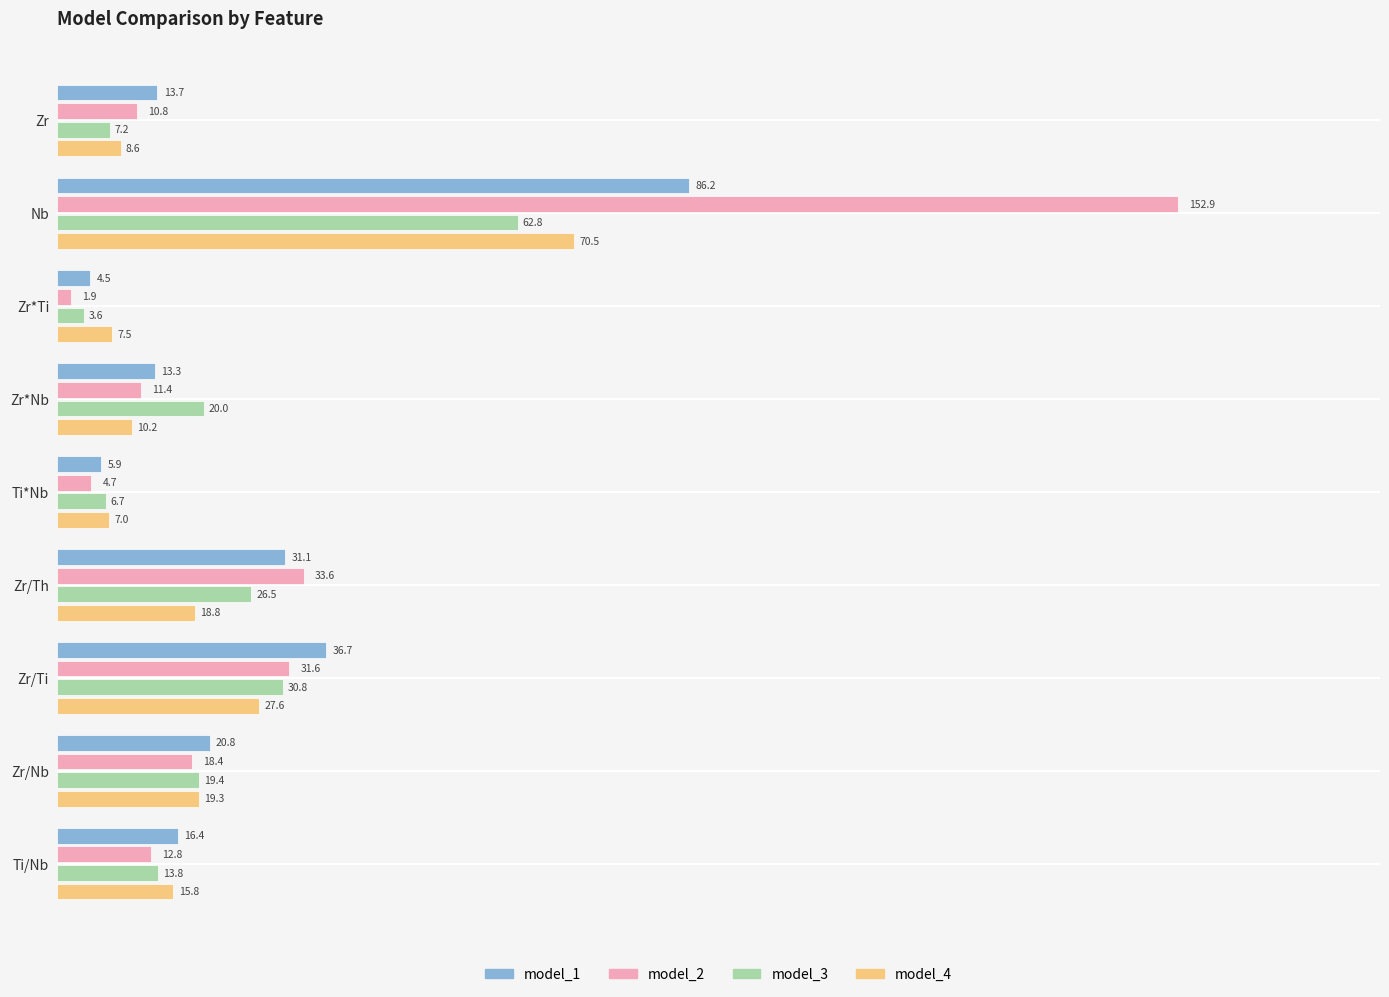

At which category is the sum across all series the highest?

Nb